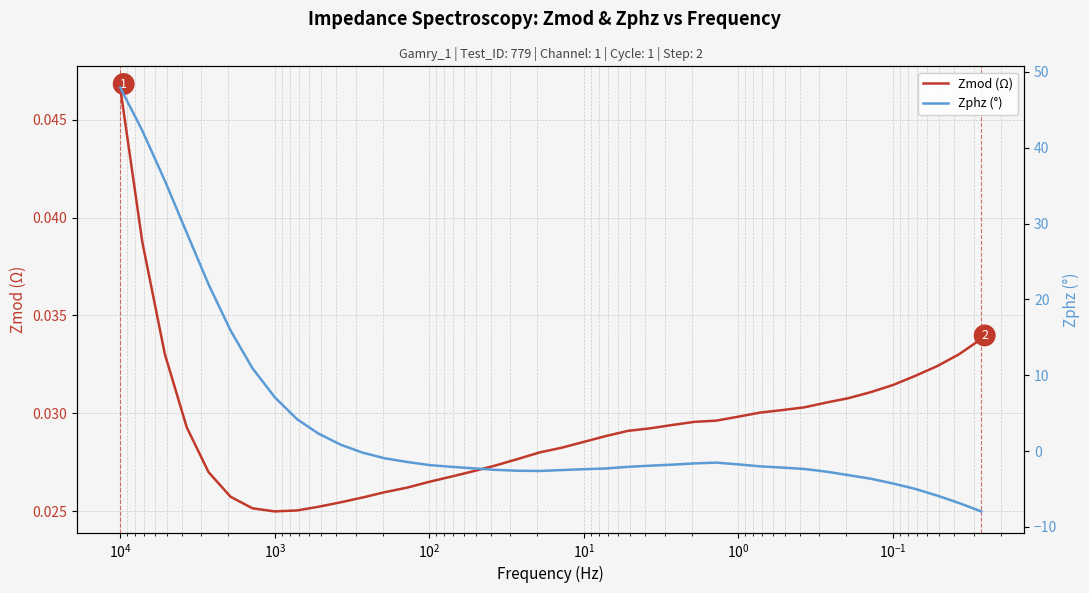

Which series has the widest spread of values?

Zphz (°)